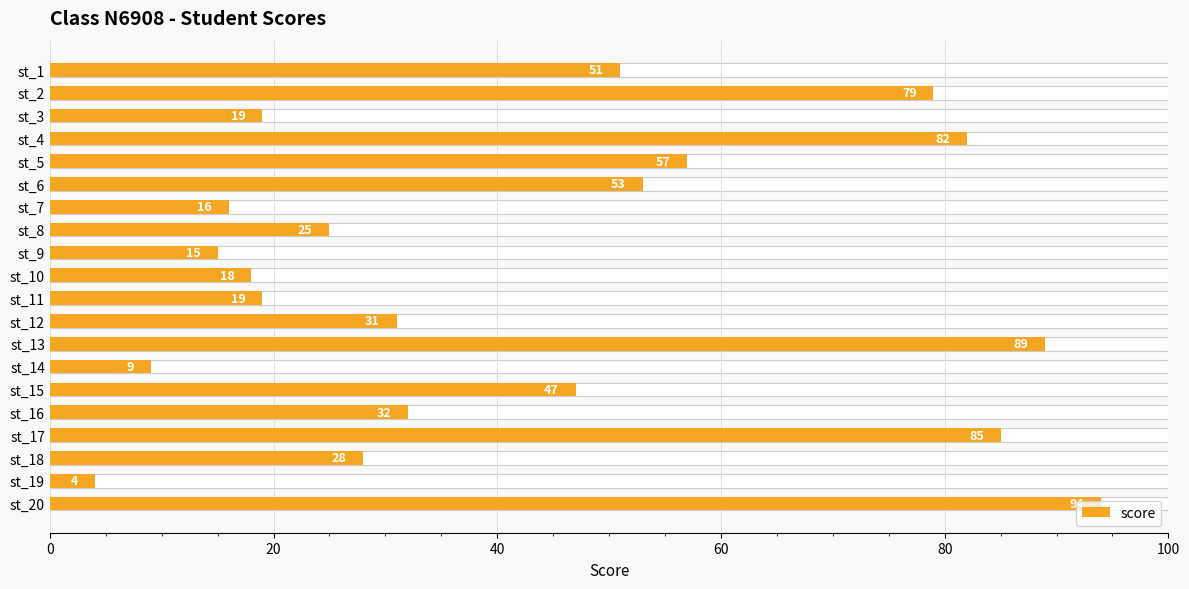

True or false: the data shows 31 at st_3.

False